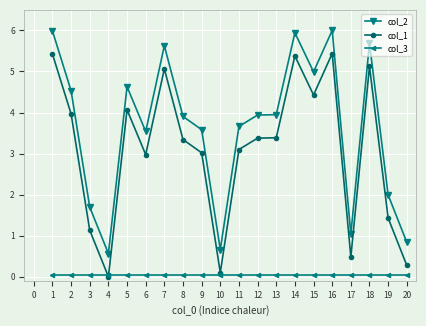

What is the greatest value displayed?

6.0